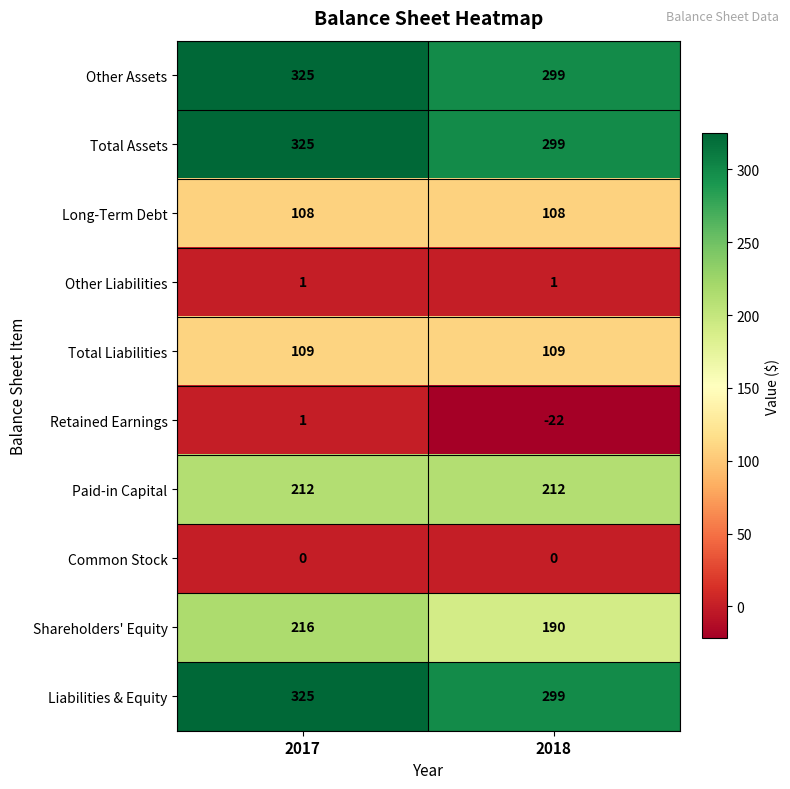

What is the spread (max minus min) of values at 2018?

321